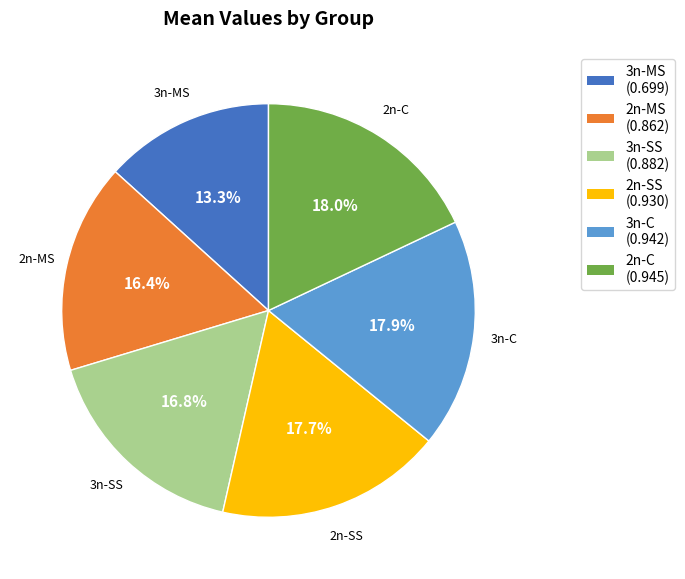

To the nearest percent, what is the difference between the 3n-SS and 2n-C slice percentages?

1%